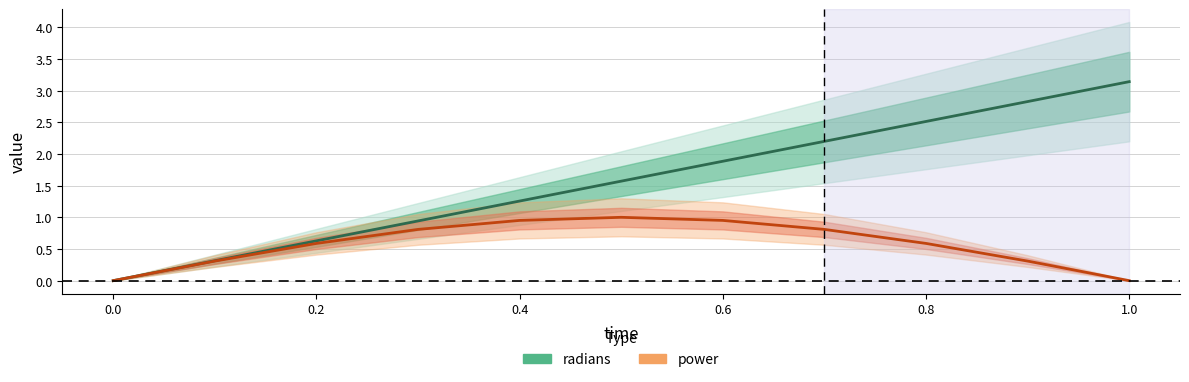

What is the label of the 10th point from the left?

0.9